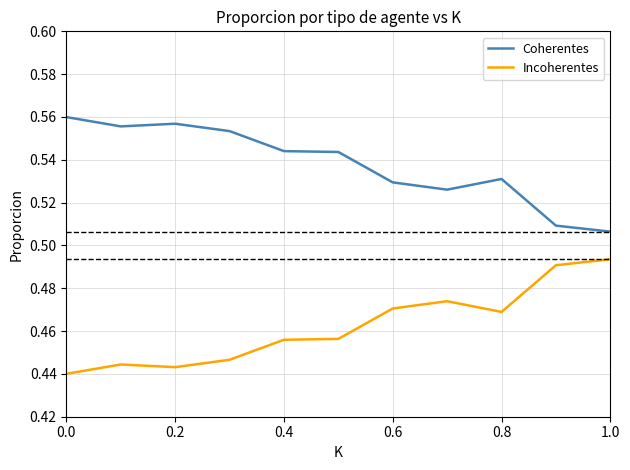

True or false: Coherentes and Incoherentes intersect in this chart.

False